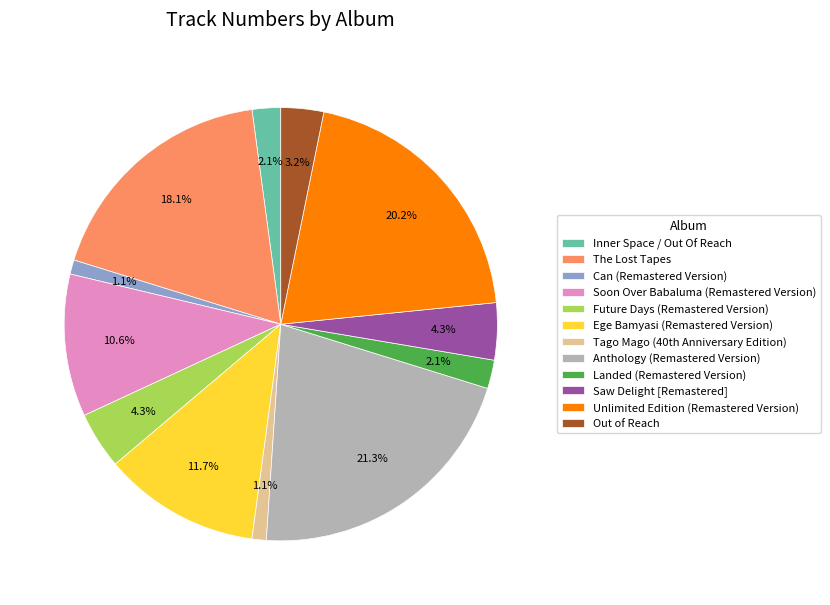

Count the number of slices in the pie.

12